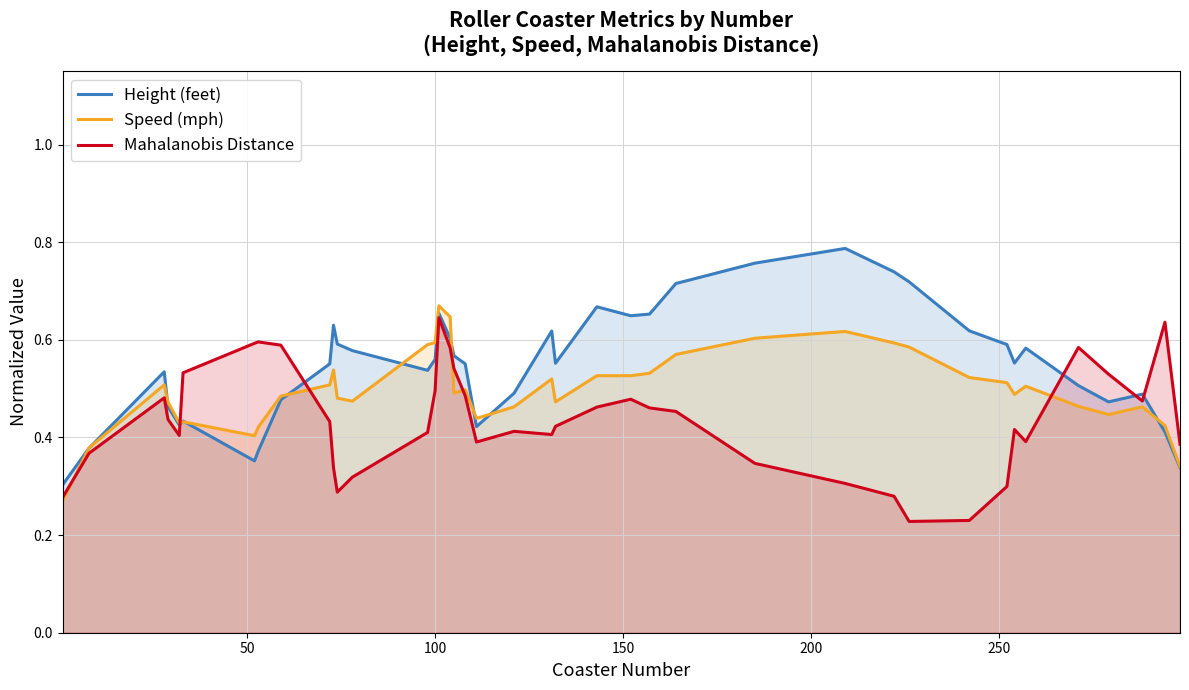

List the series in order of their overall mean, highest first.

Height (feet), Speed (mph), Mahalanobis Distance